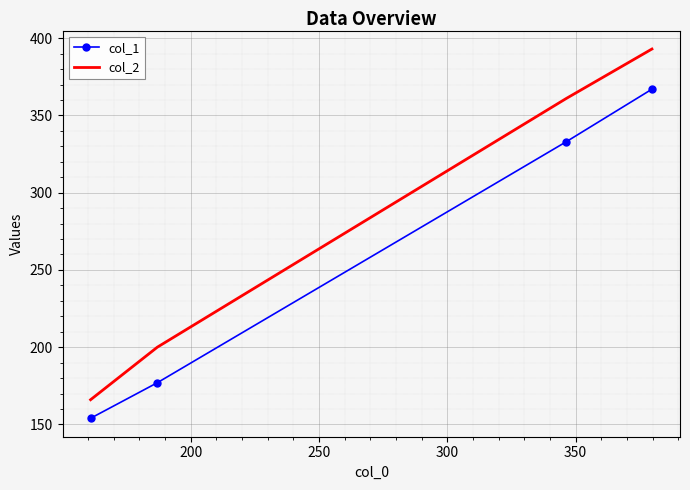

True or false: col_1 and col_2 cross at least once.

False